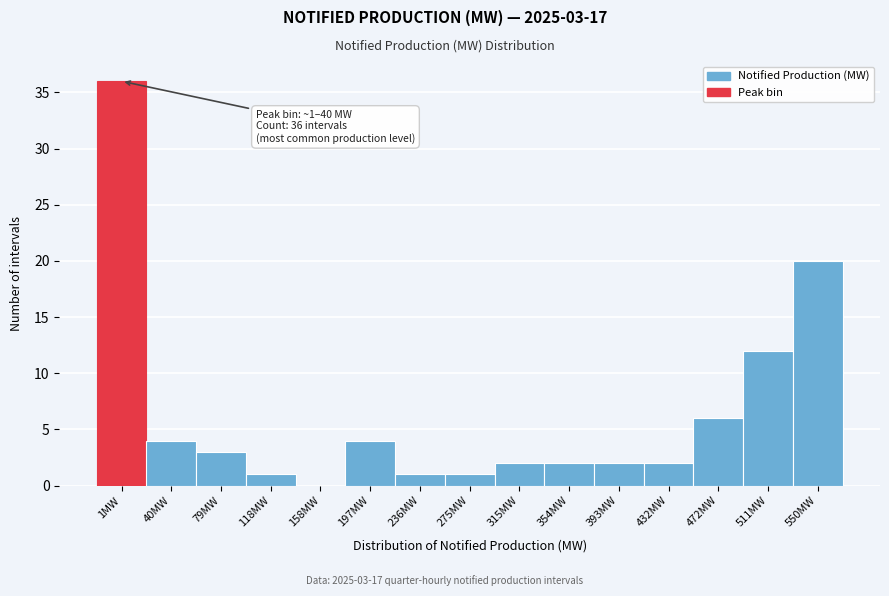

Reading left to right, extract all data points from this chart.

1MW=36	40MW=4	79MW=3	118MW=1	158MW=0	197MW=4	236MW=1	275MW=1	315MW=2	354MW=2	393MW=2	432MW=2	472MW=6	511MW=12	550MW=20